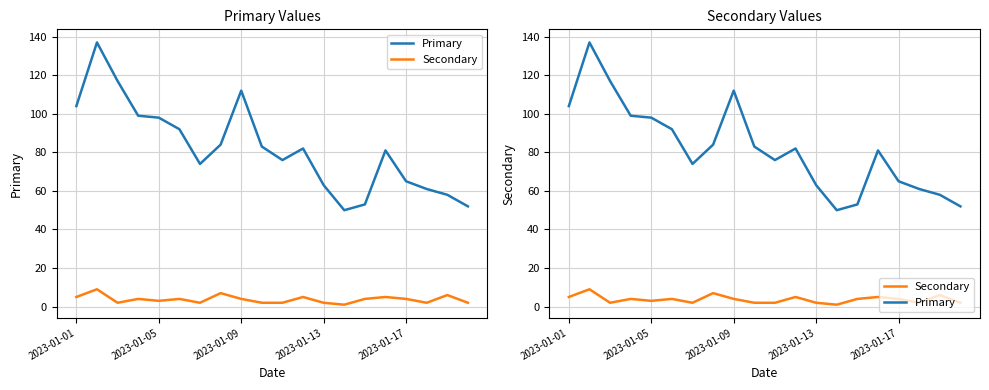

The value of Primary at 2023-01-09 is 178. True or false?

False